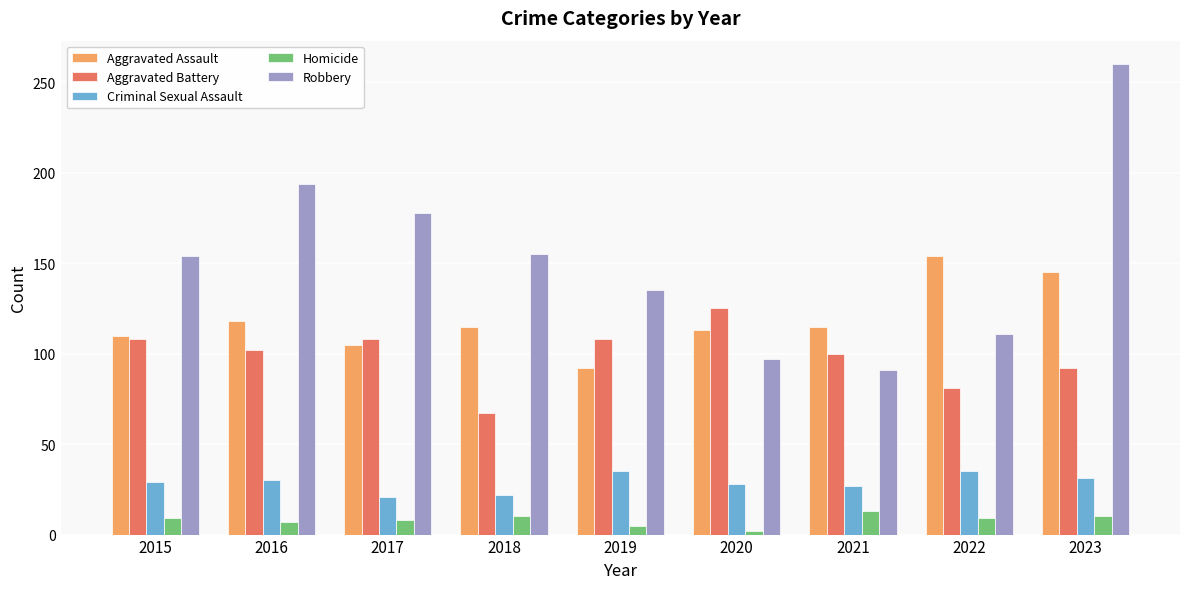

What is the value of the Homicide bar at the 1st from the left?

9